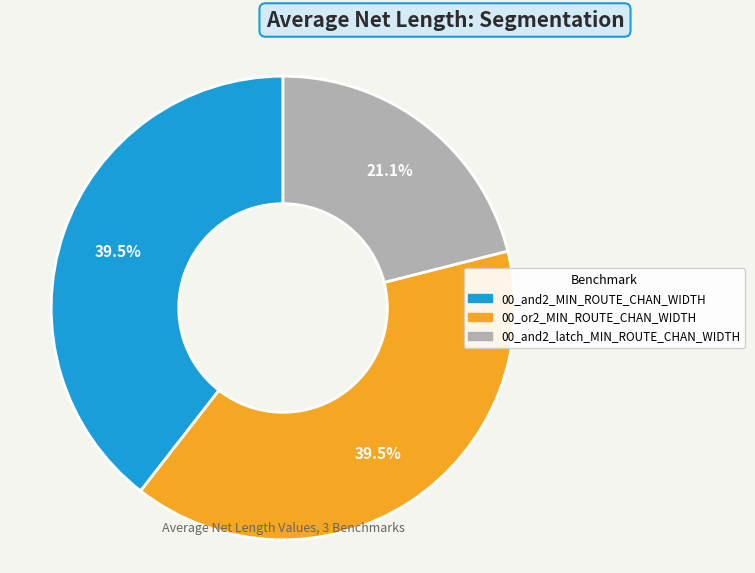

Is it true that 00_and2_latch_MIN_ROUTE_CHAN_WIDTH is 21% of the pie?

True